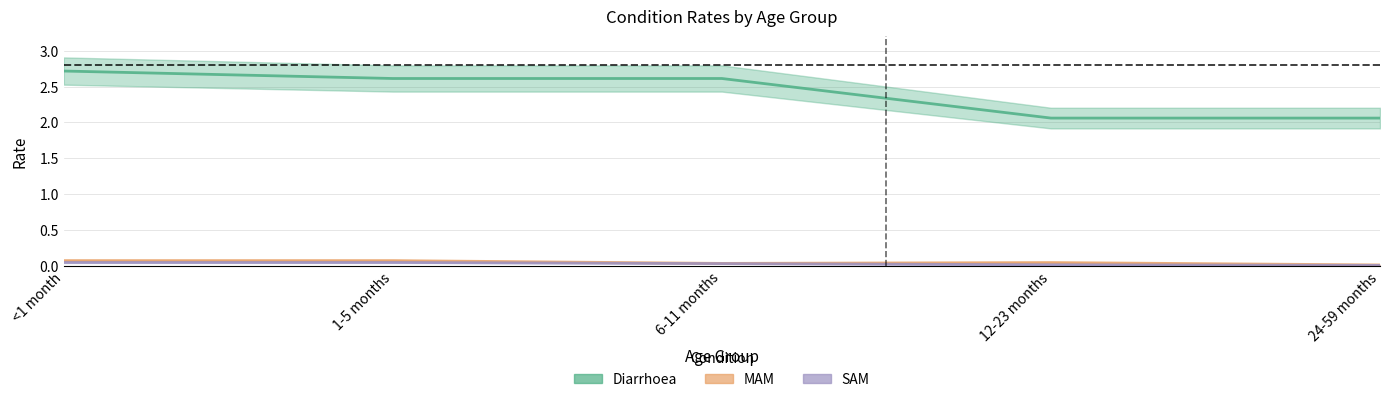

Which series changed the most between 1-5 months and 12-23 months?

Diarrhoea